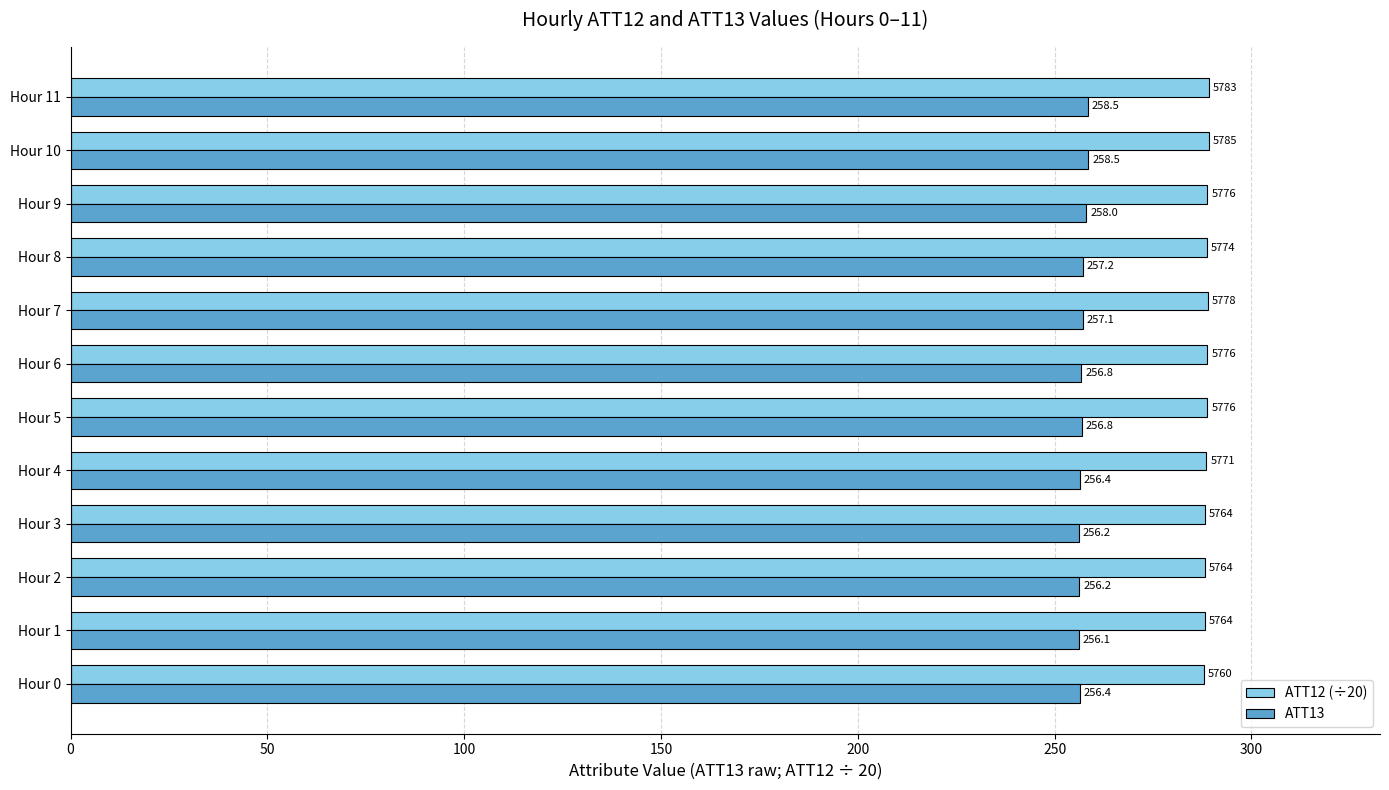

At which label does ATT13 reach its minimum?

Hour 1